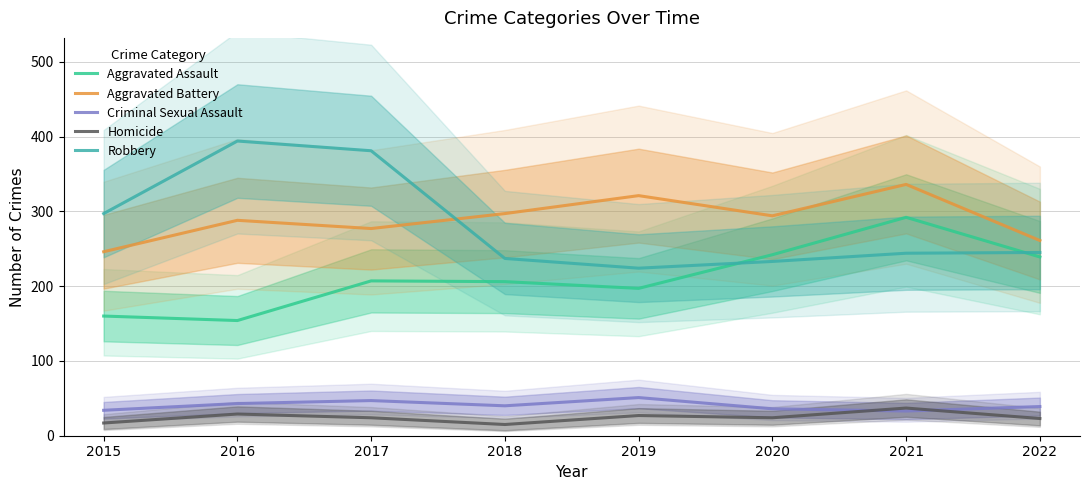

At which category does the chart reach its minimum across all series?

2018